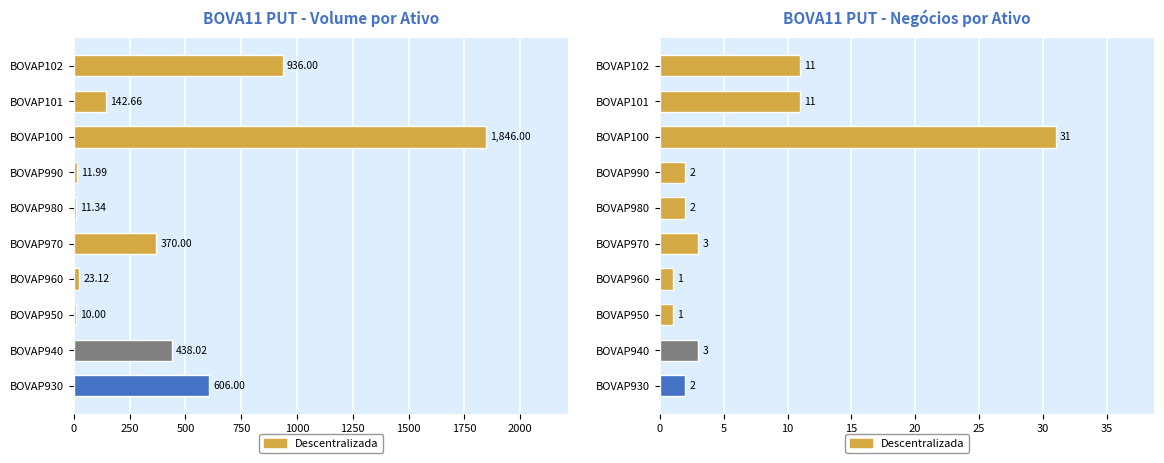

True or false: the data shows 31 at BOVAP100.

True